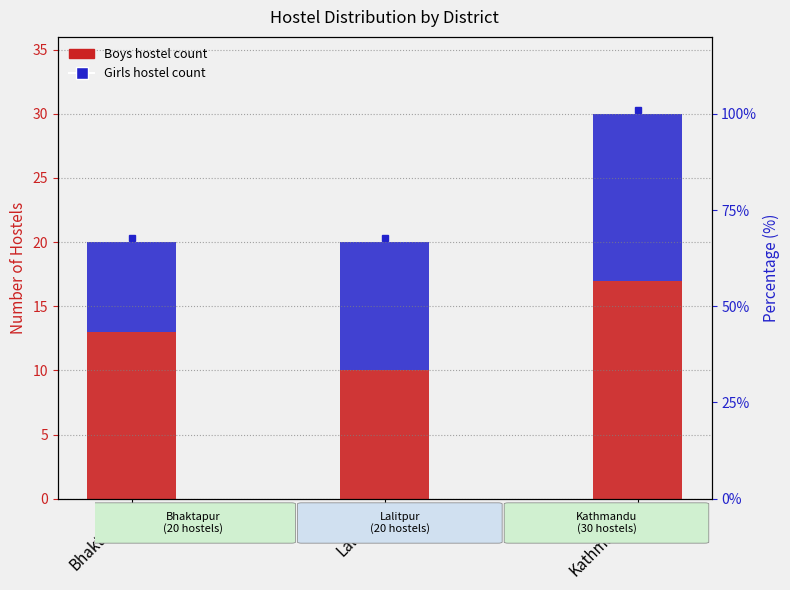

Which series has the largest total across all categories?

Boys